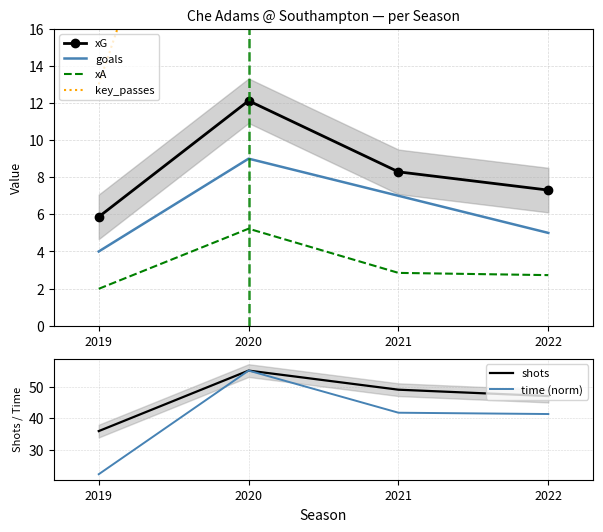

Which series has the largest total across all categories?

shots